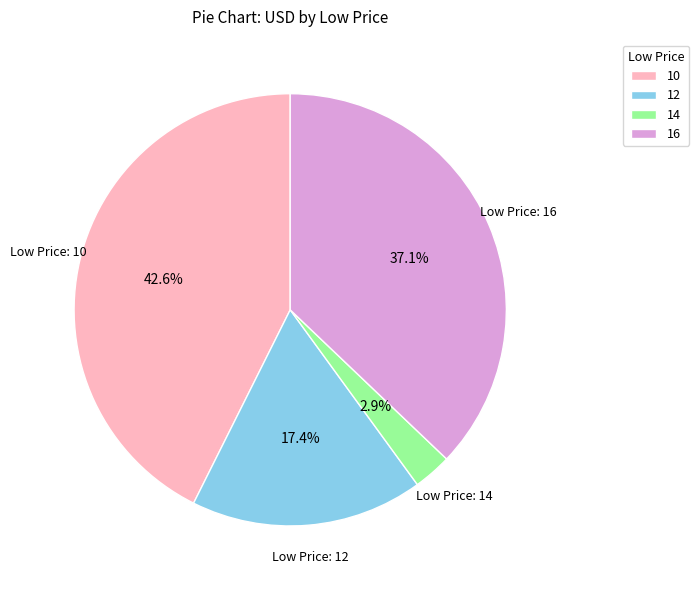

Is there a majority slice in this chart?

No